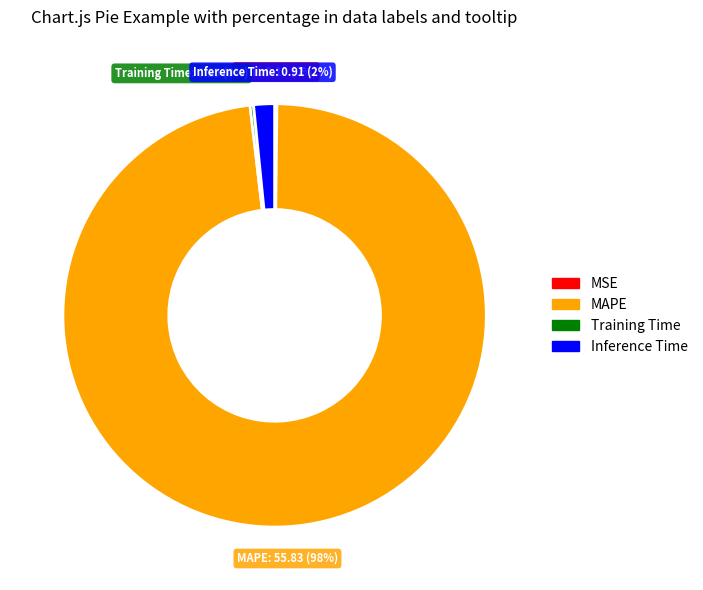

To the nearest percent, what is the average slice percentage?

25%